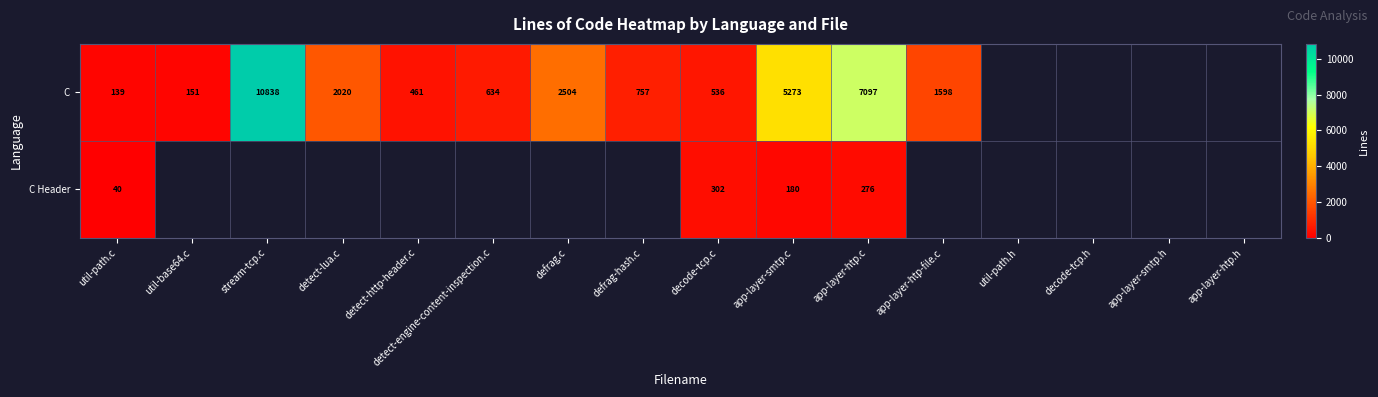

At how many categories does at least one series exceed 1011?

6